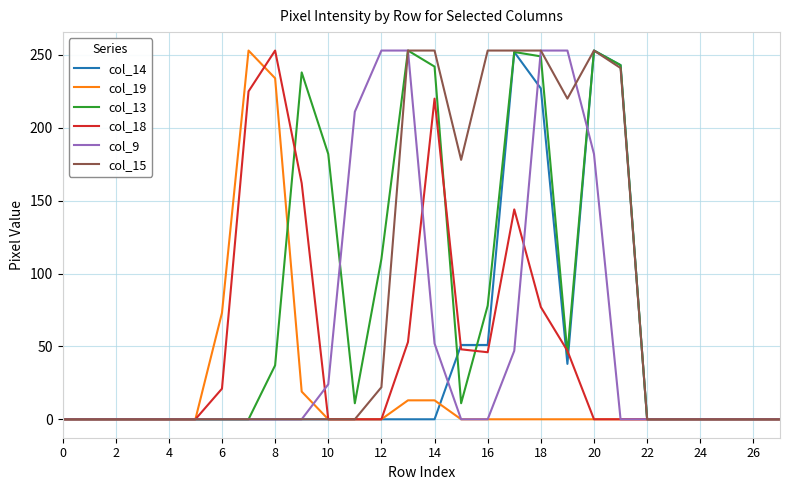

Does the chart display data point markers on the line(s)?

No